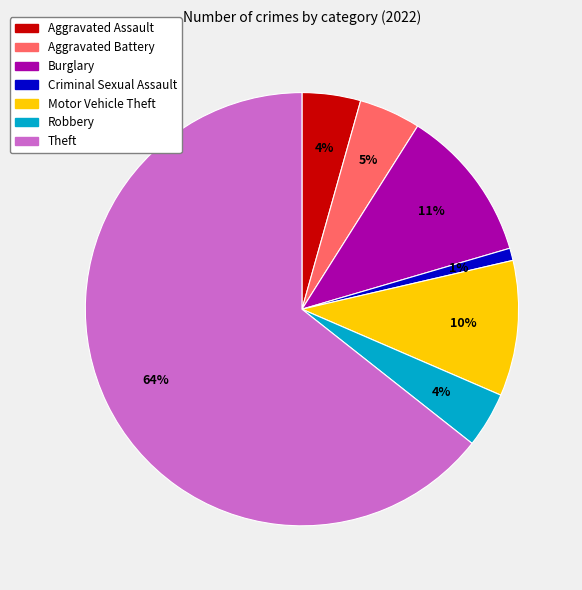

Is there a majority slice in this chart?

Yes